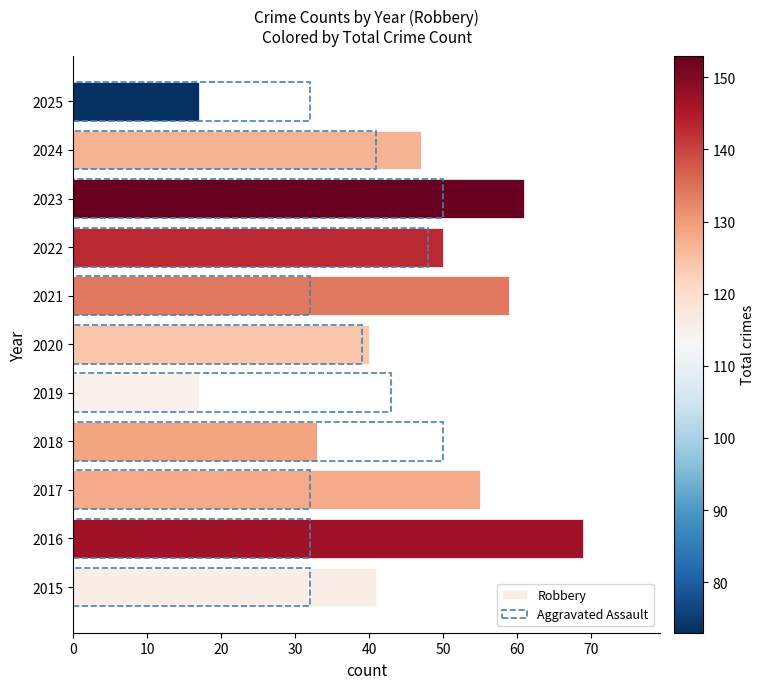

What is the difference between the maximum and minimum values in the Aggravated Assault series?

18